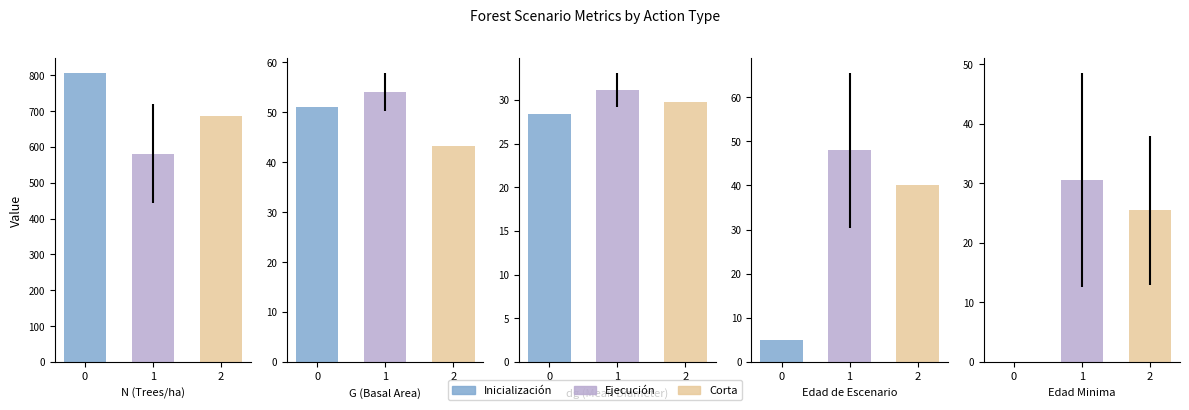

Does the chart contain stacked bars?

No